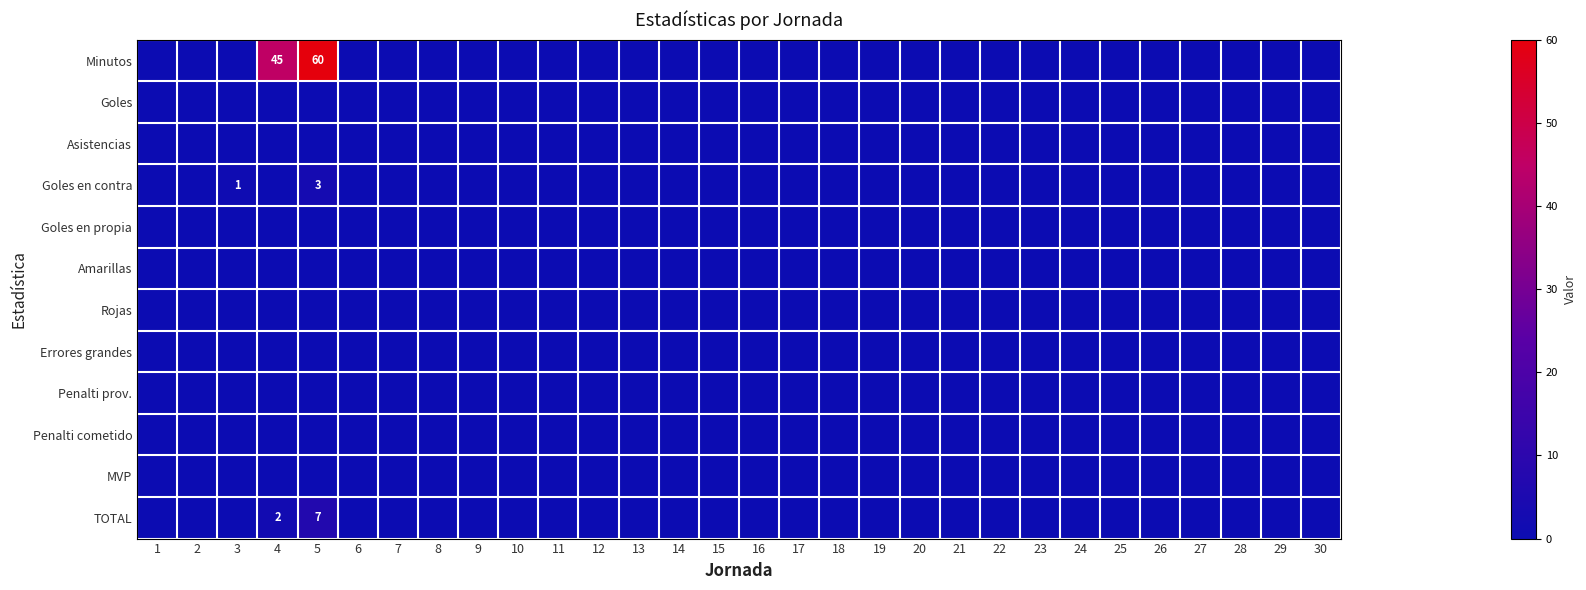

Is the value of Penalti cometido at 24 greater than the value of Asistencias at 6?

No